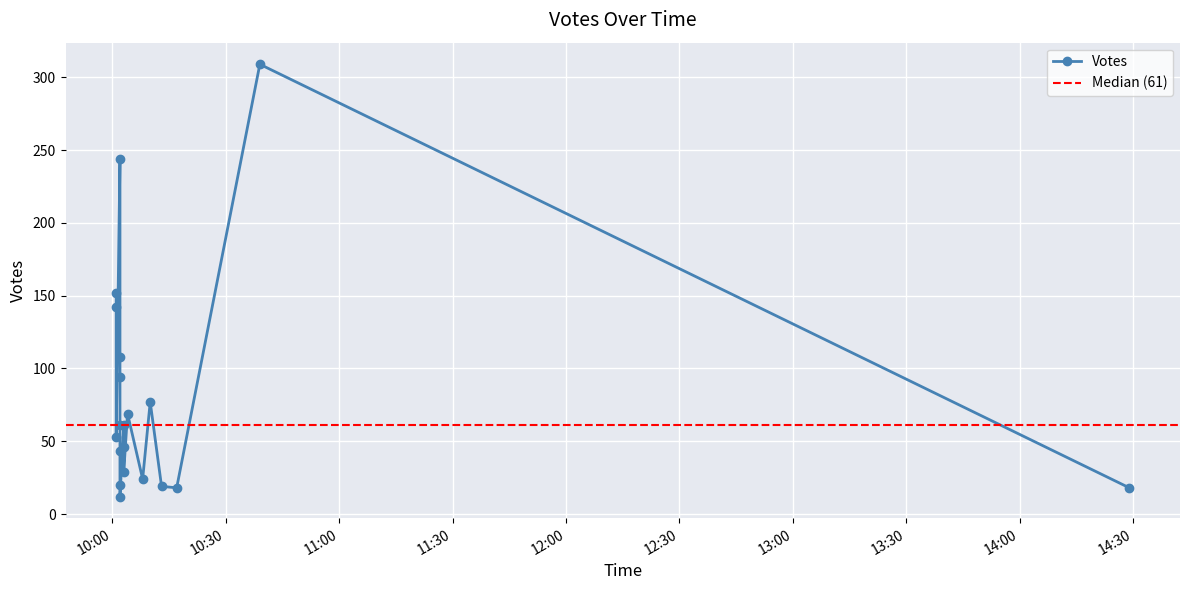

Between 2019-09-19 10:03 and 2019-09-19 10:01, which is larger?

2019-09-19 10:01